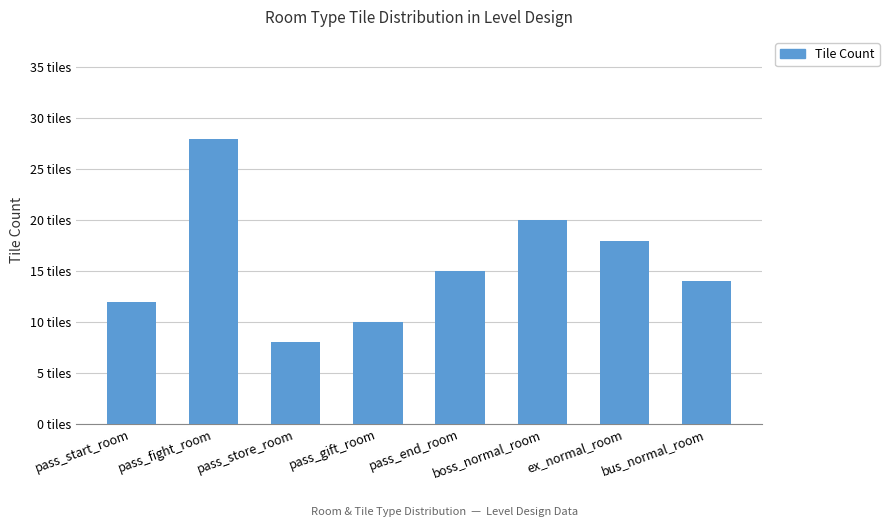

True or false: the data shows 7 at pass_end_room.

False